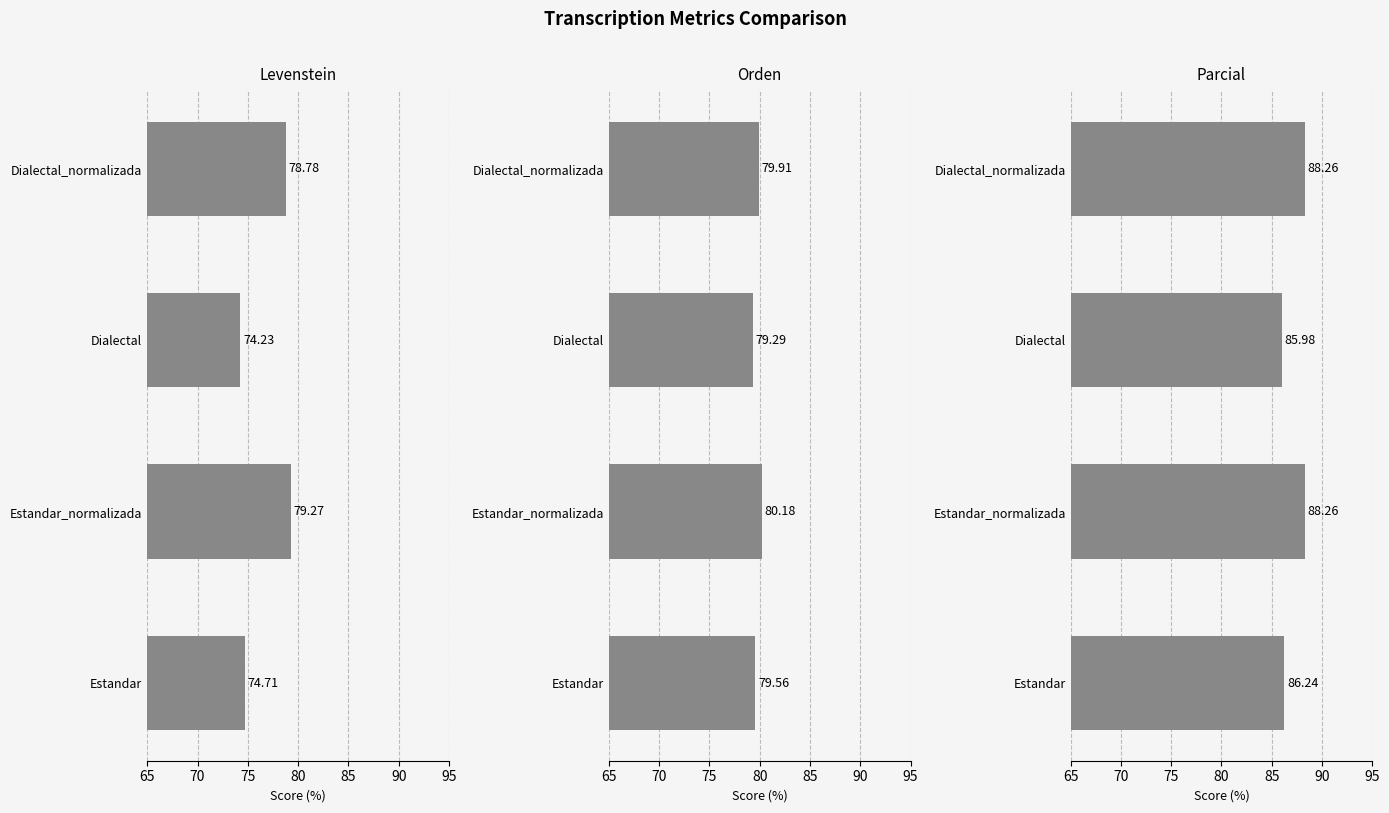

Is it true that Orden equals 80.2 at Estandar_normalizada?

True